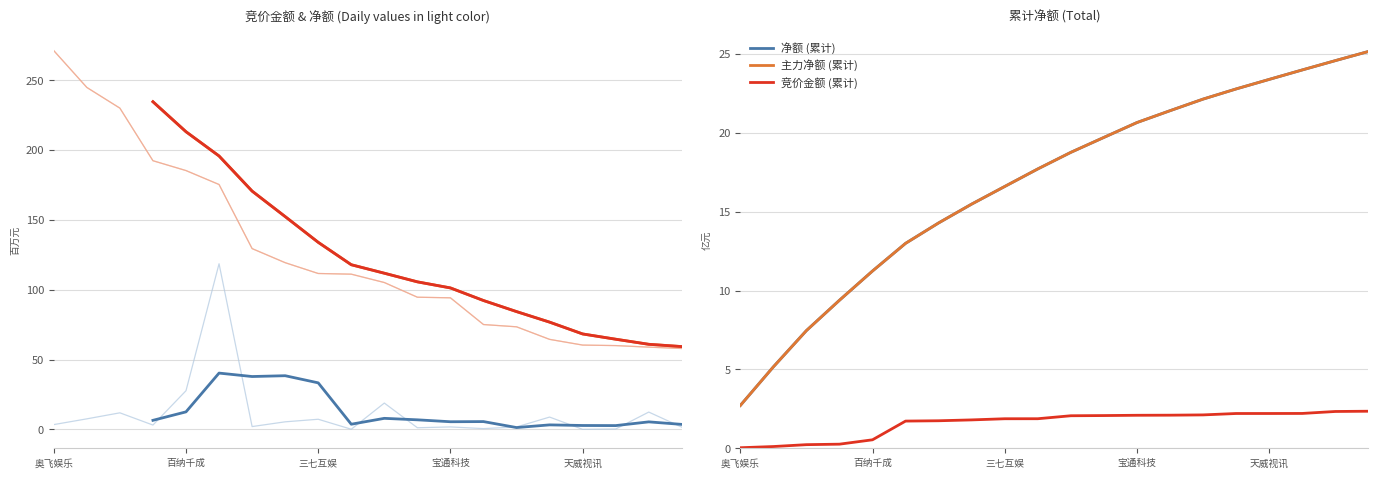

What value does the 净额 (累计) series have at 三七互娱?

16.6